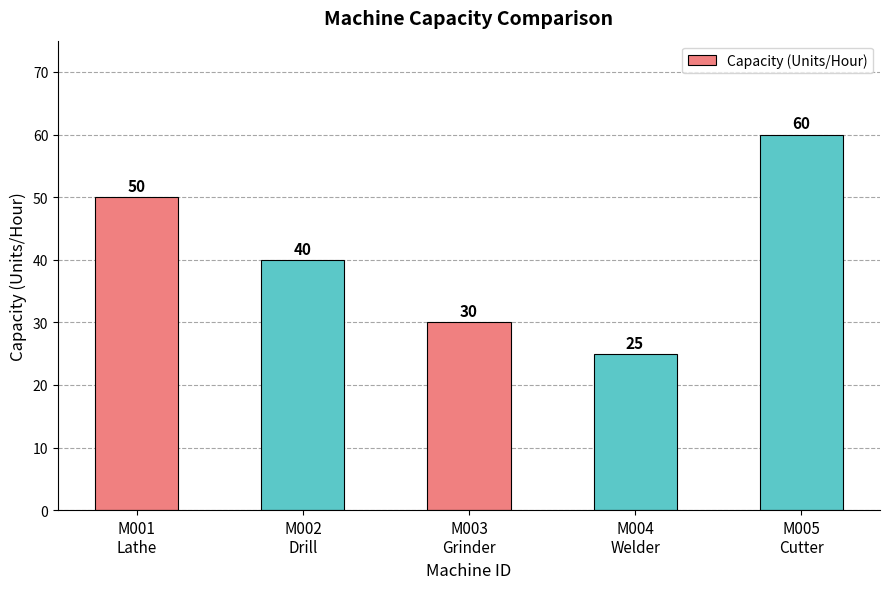

The value at M003
Grinder is 30. True or false?

True